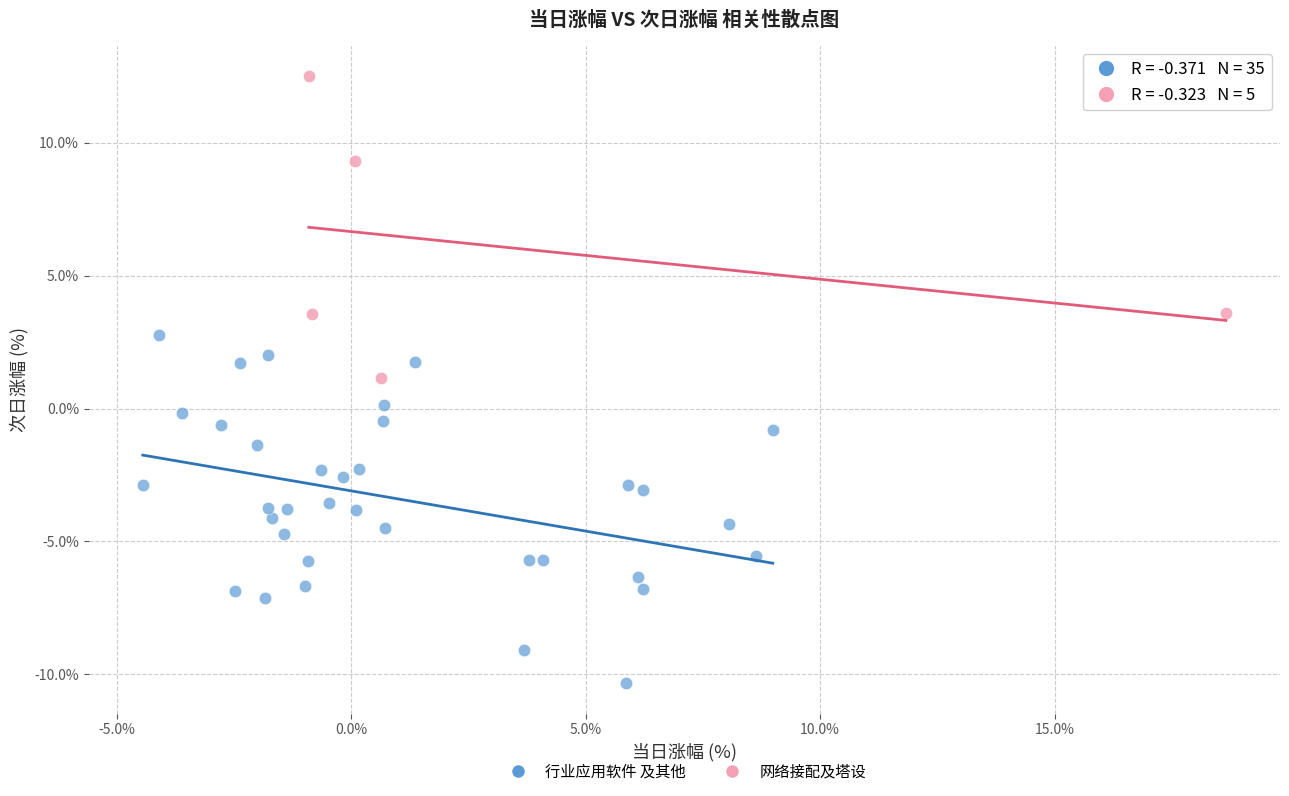

Which series reaches the maximum Y coordinate?

网络接配及塔设